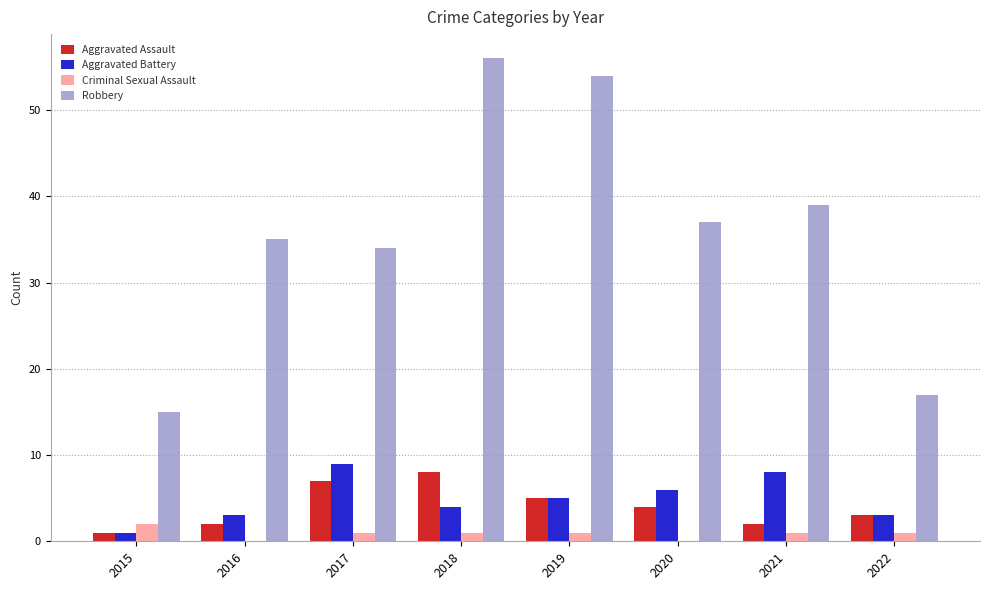

How many distinct data groups are displayed?

4